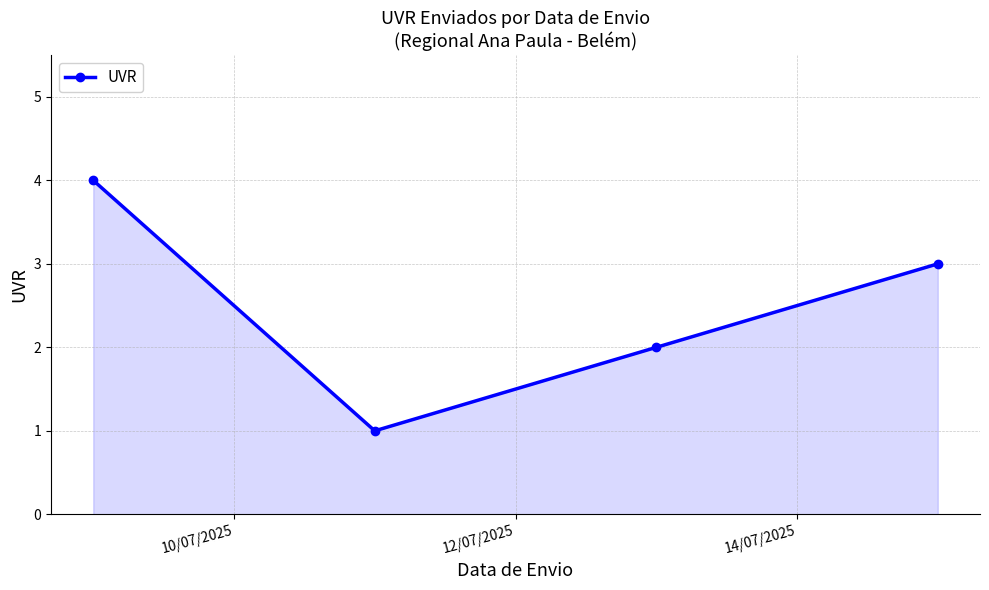

What is the greatest value displayed?

4